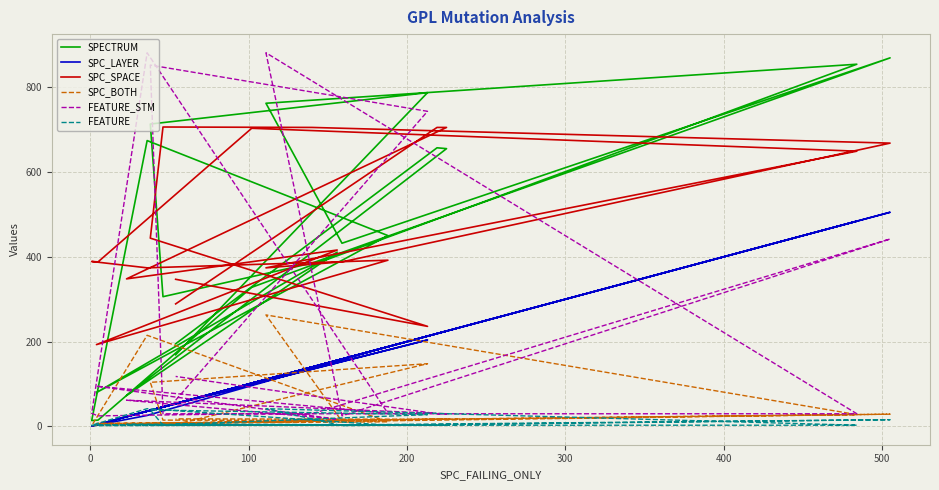

True or false: FEATURE_STM and FEATURE intersect in this chart.

False